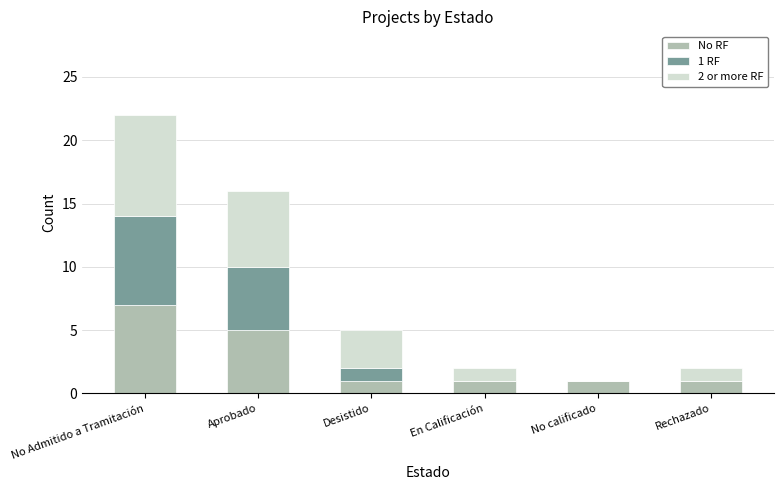

Reading left to right, transcribe the values for No RF.

No Admitido a Tramitación=7	Aprobado=5	Desistido=1	En Calificación=1	No calificado=1	Rechazado=1